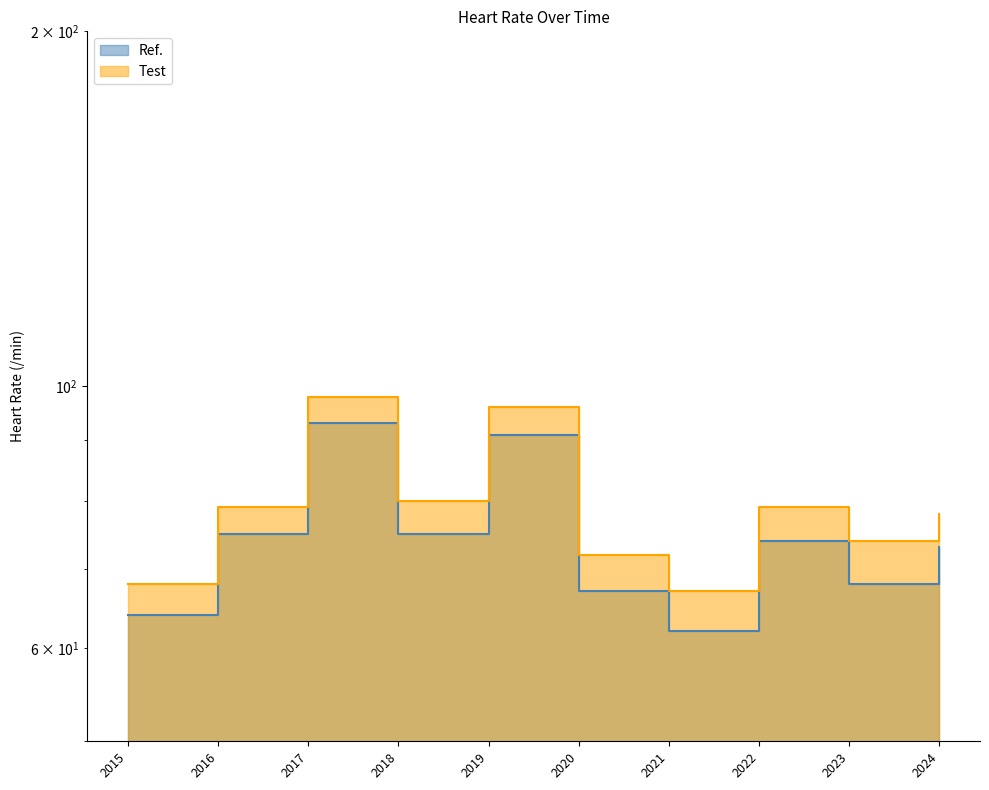

True or false: Test and Ref. intersect in this chart.

False